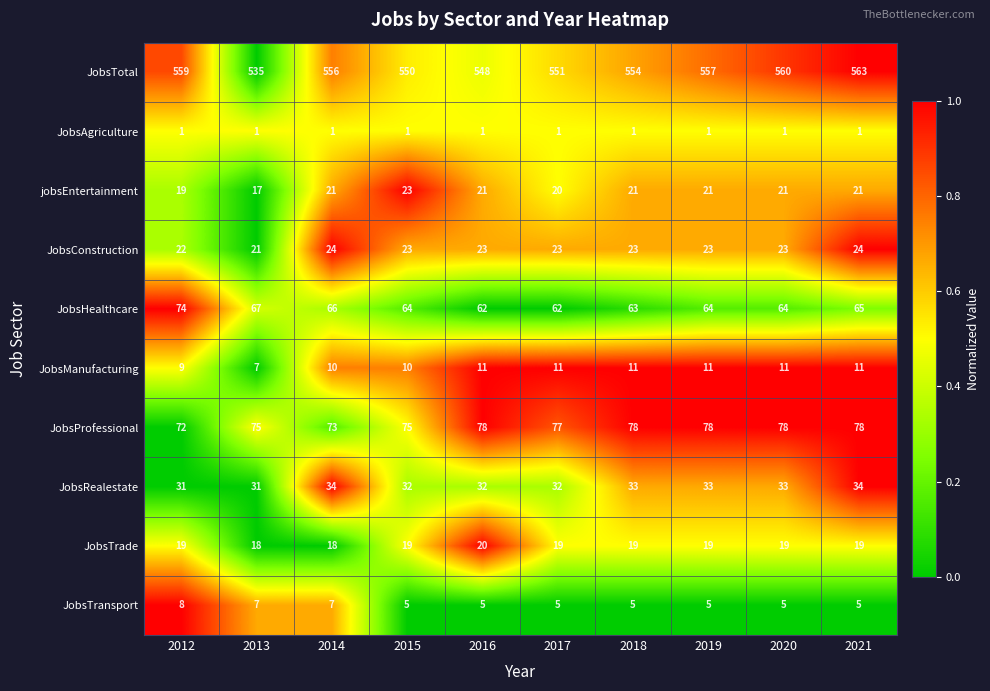

Which series changed the most between 2012 and 2019?

JobsHealthcare